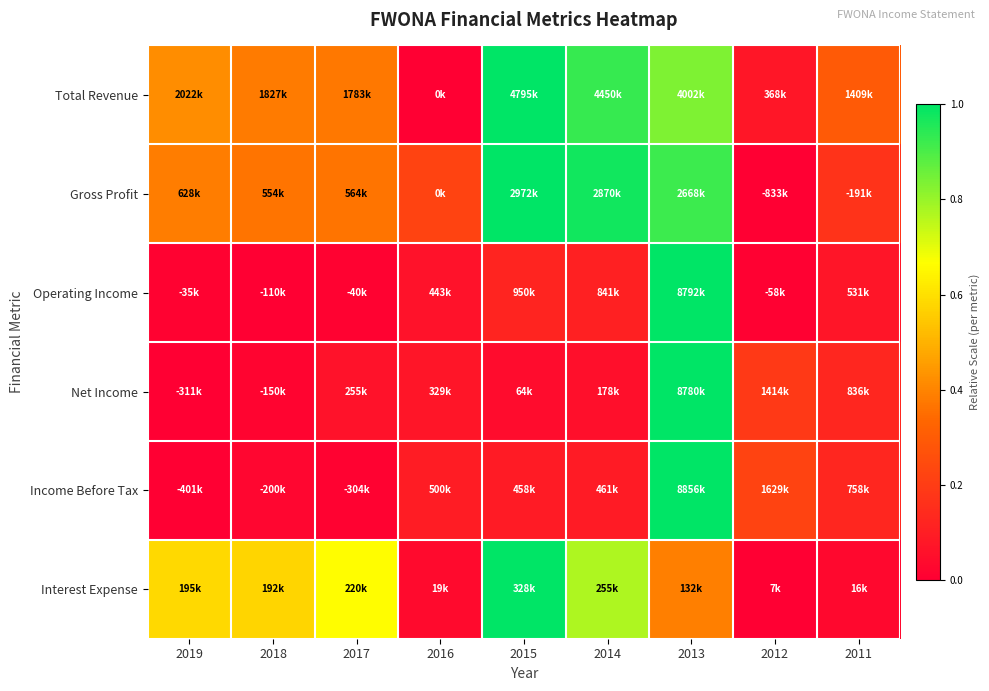

Which has a higher value, 2019 or 2014?

2014